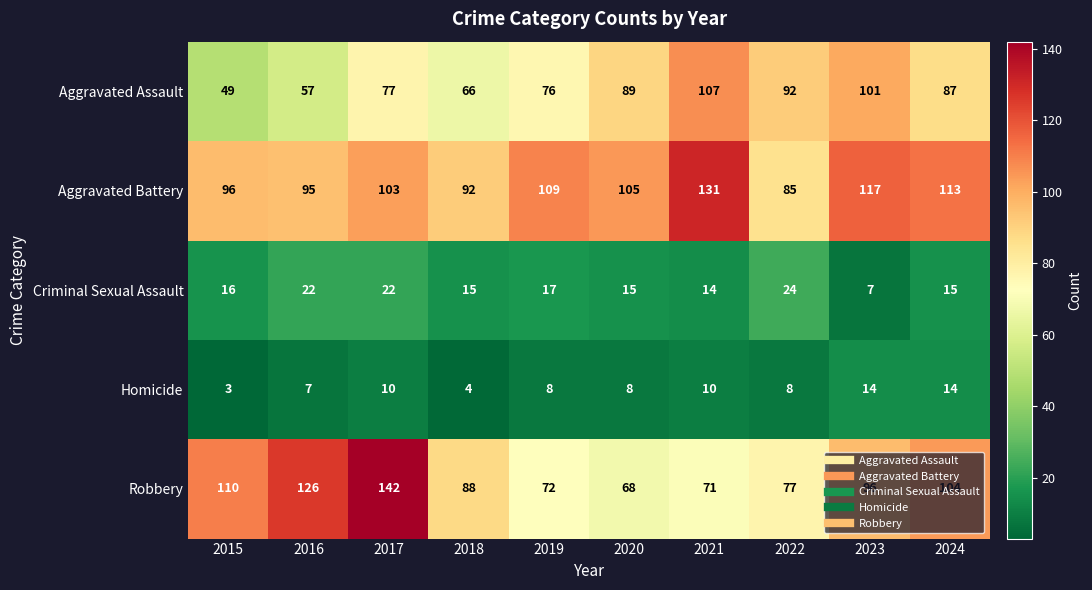

Which category has the lowest value in the Homicide series?

2015